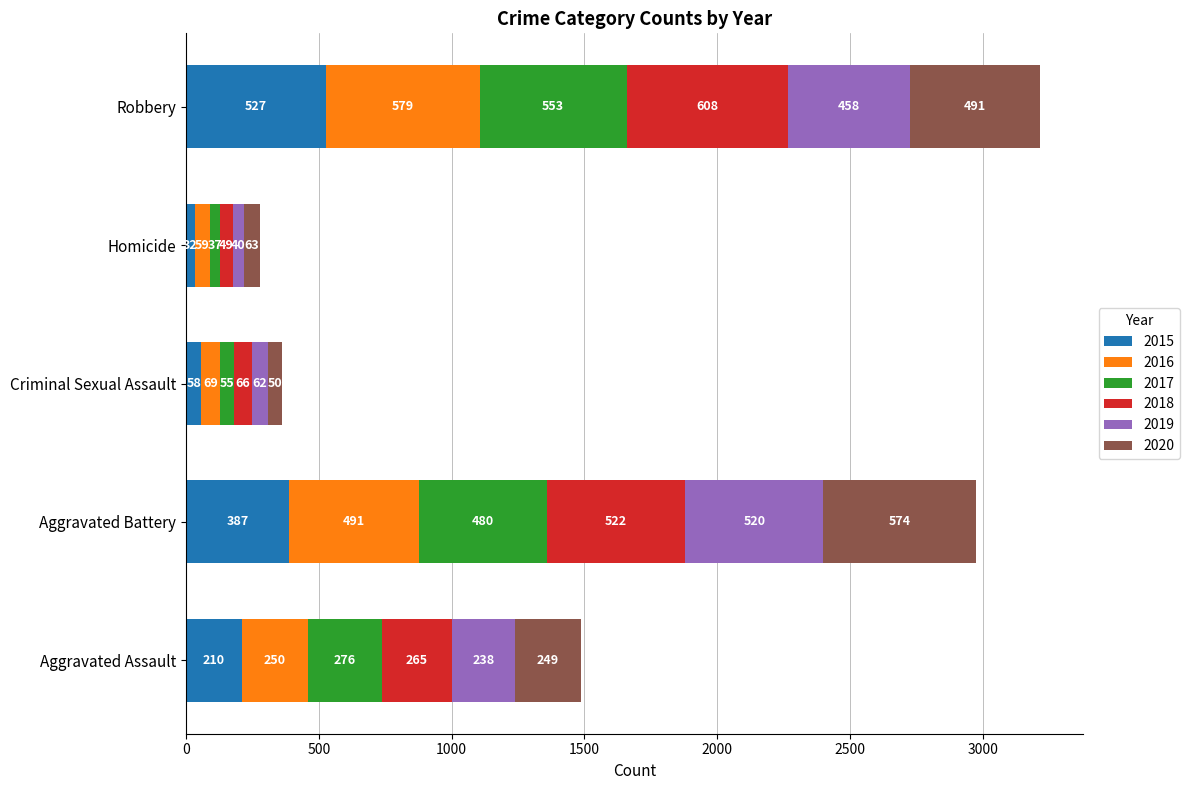

At which category is the sum across all series the highest?

Robbery